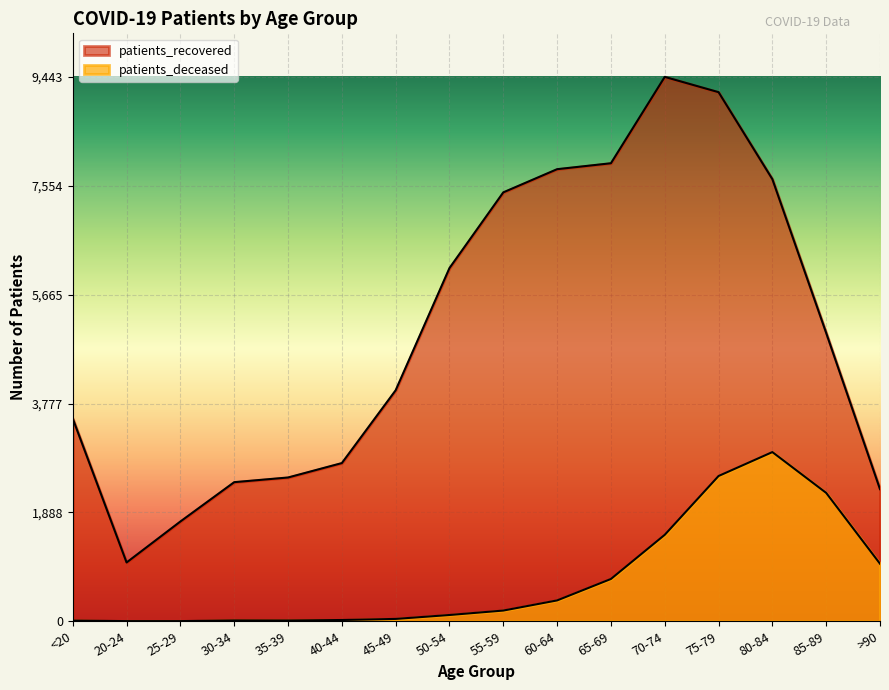

What is the minimum value for patients_recovered?

1020